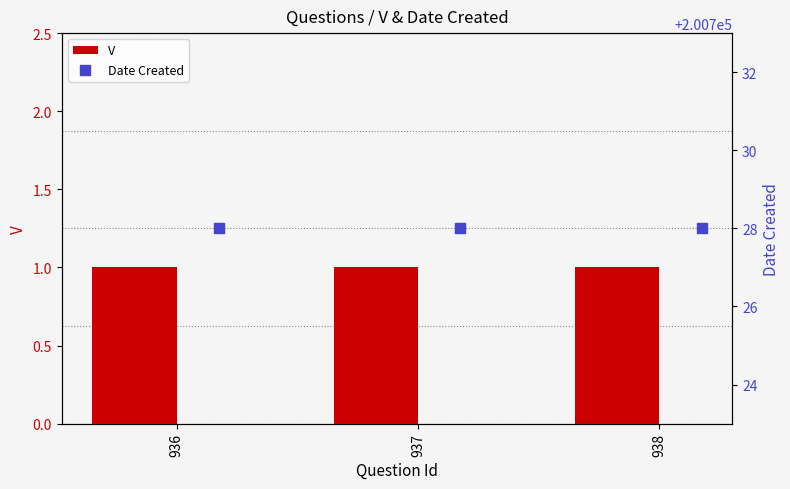

Which series has the widest spread of Y values?

V